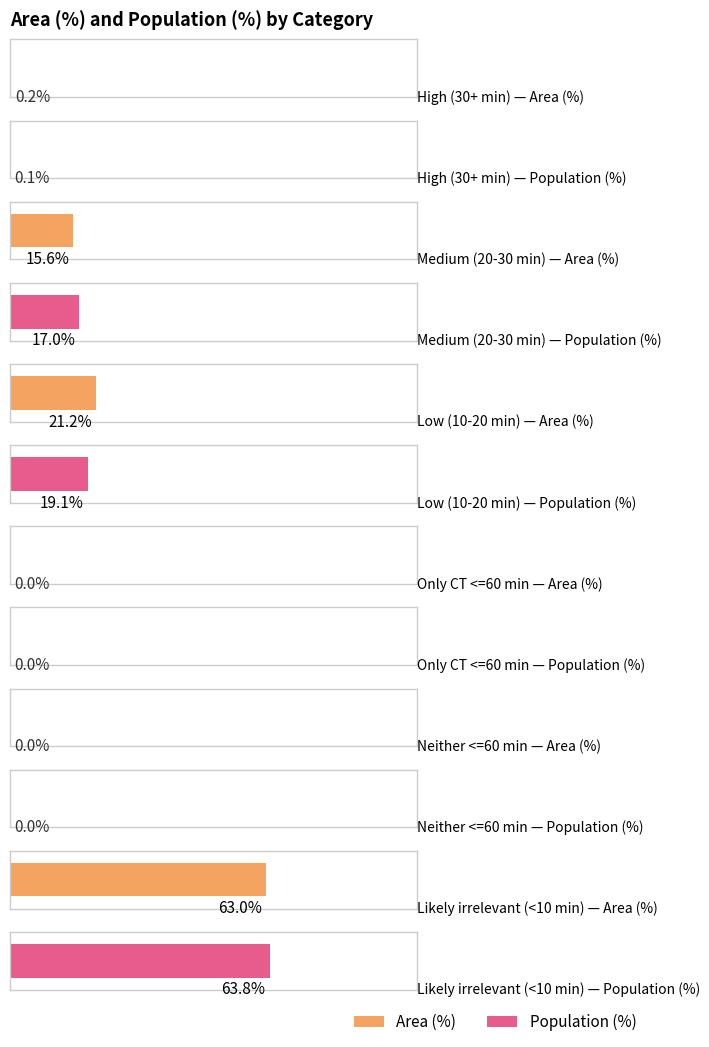

Rank the series at Neither reachable within 60 min from highest to lowest value.

Area (%), Population (%)